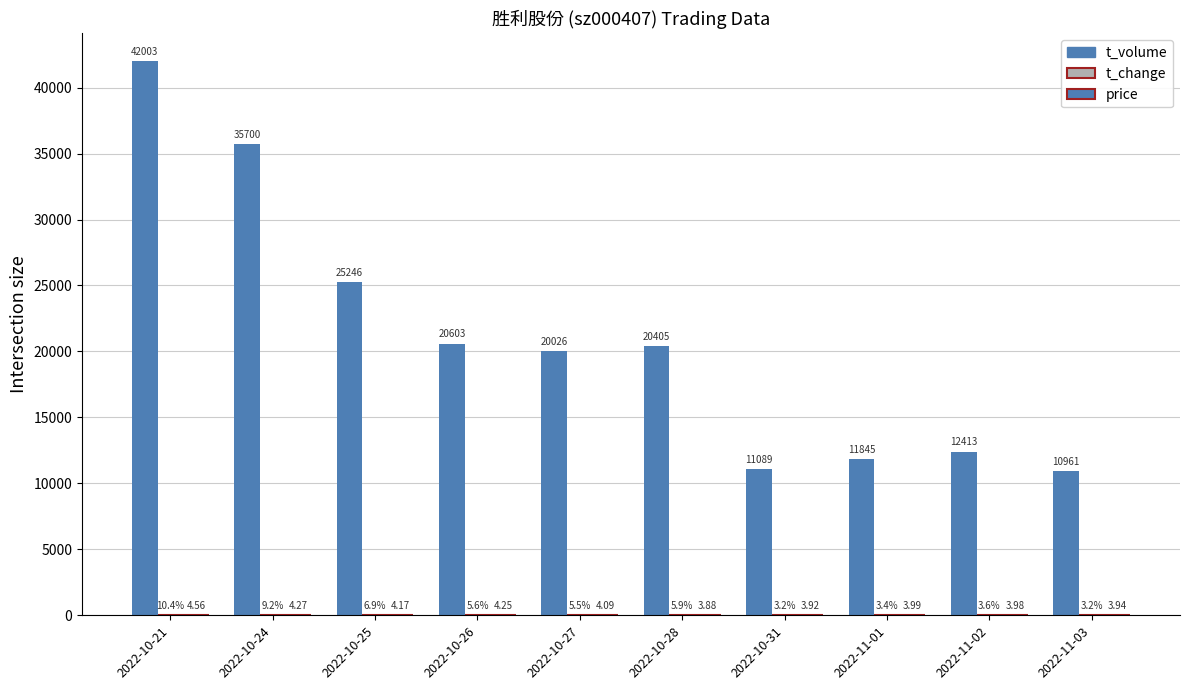

Reading left to right, list all the values displayed in this chart.

t_volume: 2022-10-21=42003.0	2022-10-24=35700.0	2022-10-25=25246.0	2022-10-26=20603.0	2022-10-27=20026.0	2022-10-28=20405.0	2022-10-31=11089.0	2022-11-01=11845.0	2022-11-02=12413.0	2022-11-03=10961.0
t_change: 2022-10-21=10.4	2022-10-24=9.2	2022-10-25=6.9	2022-10-26=5.6	2022-10-27=5.5	2022-10-28=5.9	2022-10-31=3.2	2022-11-01=3.4	2022-11-02=3.6	2022-11-03=3.2
price: 2022-10-21=4.6	2022-10-24=4.3	2022-10-25=4.2	2022-10-26=4.2	2022-10-27=4.1	2022-10-28=3.9	2022-10-31=3.9	2022-11-01=4.0	2022-11-02=4.0	2022-11-03=3.9